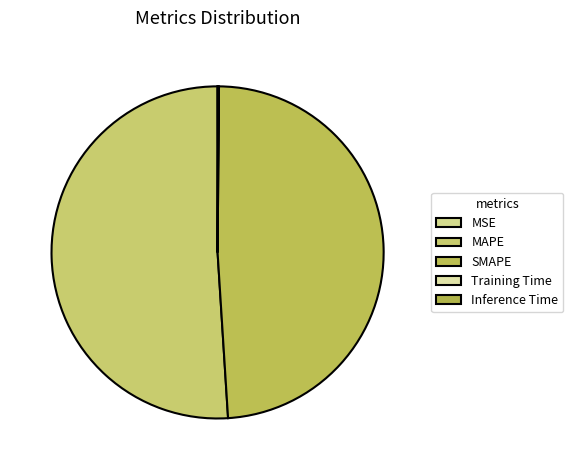

Count the number of slices in the pie.

5